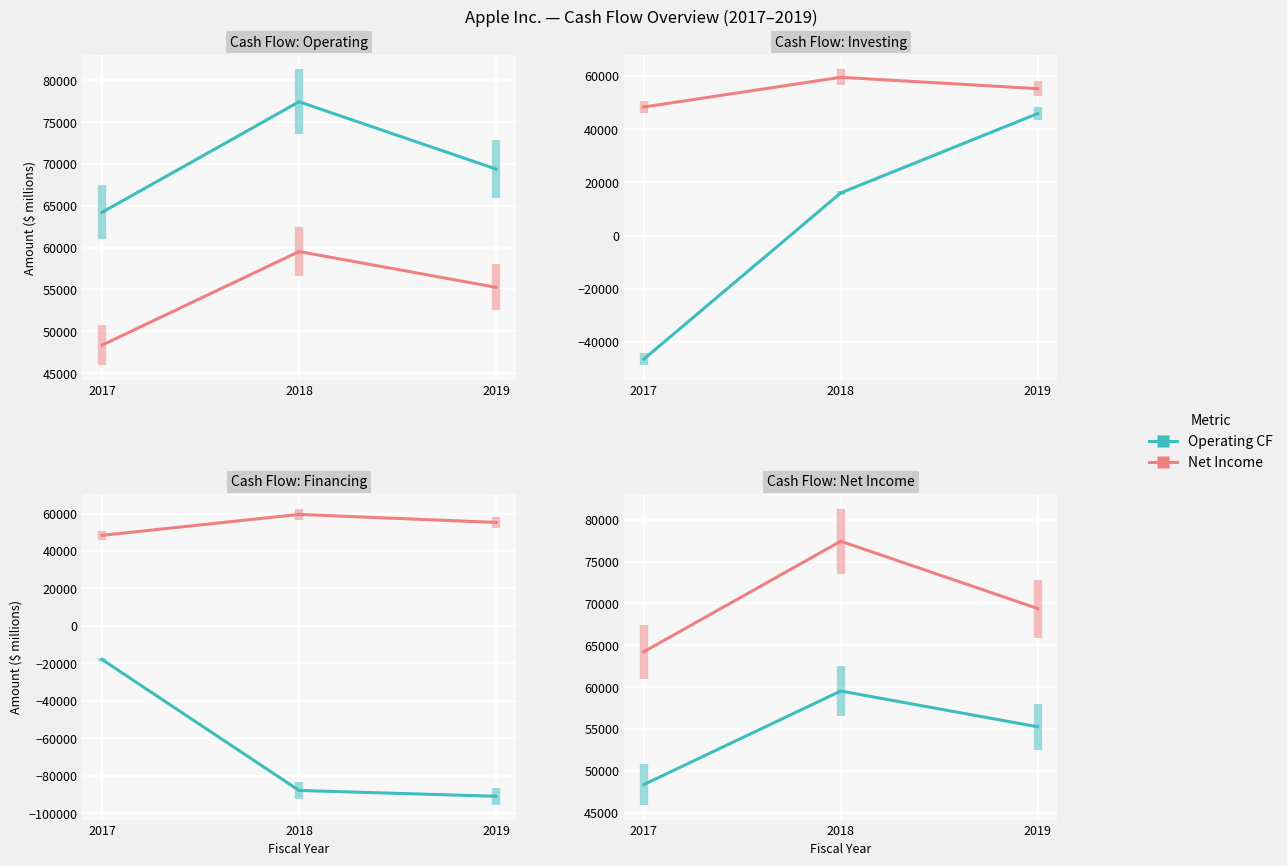

Is the value of Net Income at 2018 greater than the value of Financing CF at 2019?

Yes